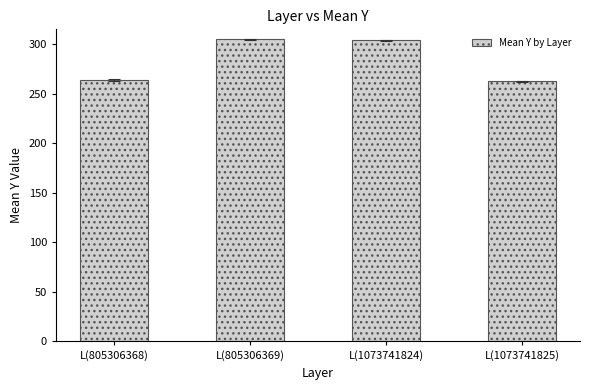

What is the minimum value shown in the chart?

262.5